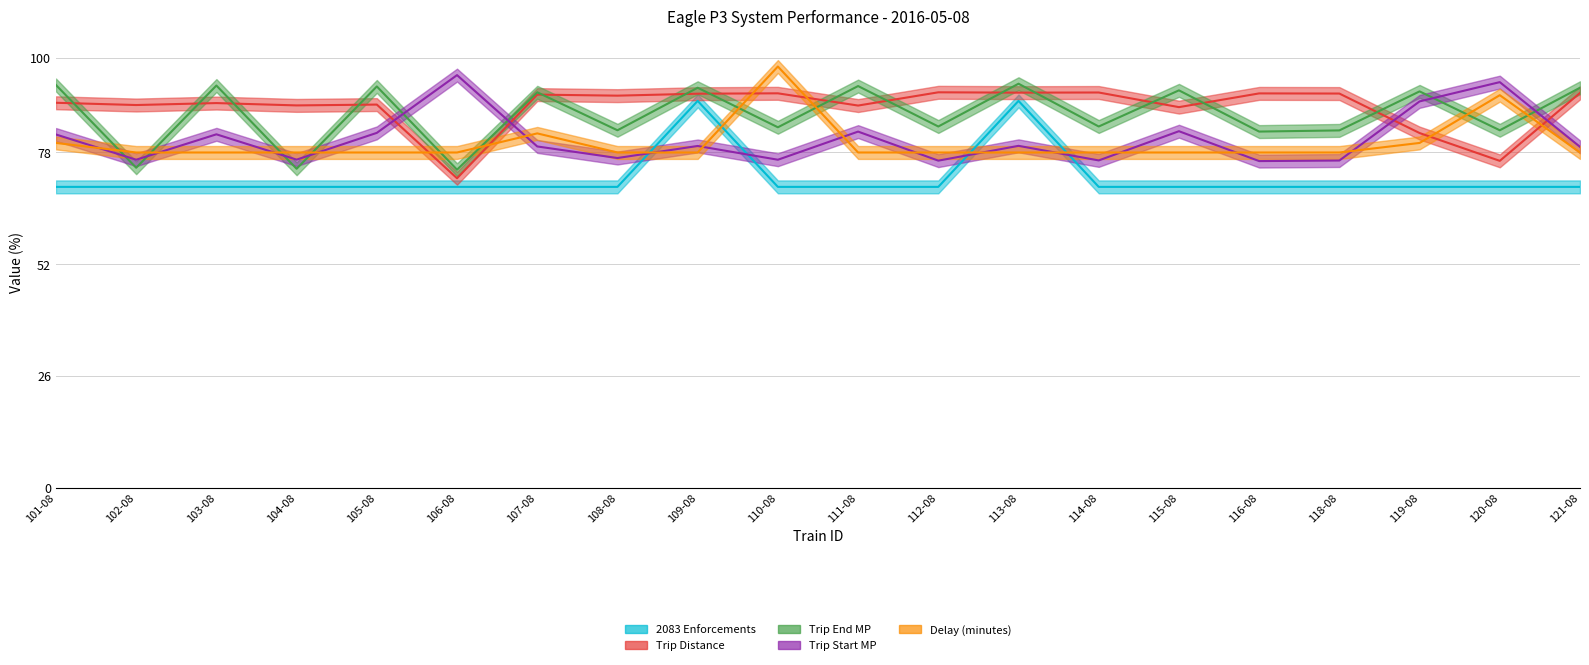

What is the difference between the maximum and second lowest values in the Trip Distance series?

15.9